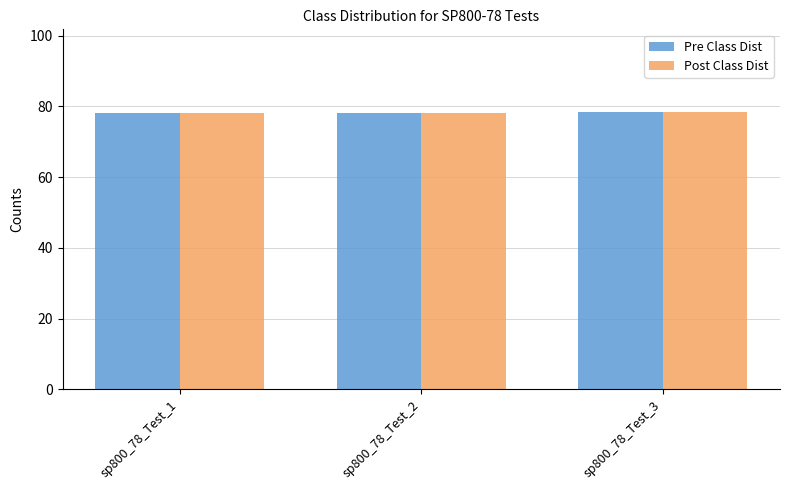

The value of Pre Class Dist at sp800_78_Test_3 is 17.5. True or false?

False